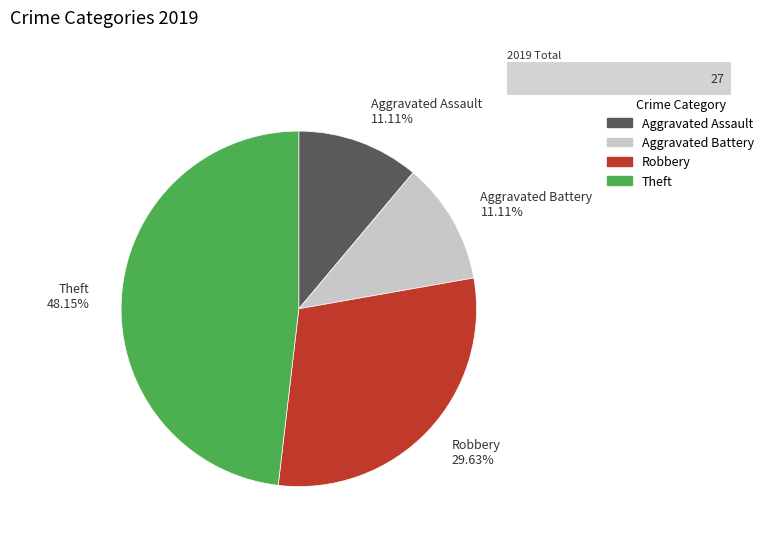

Is Aggravated Assault the majority of the pie?

No